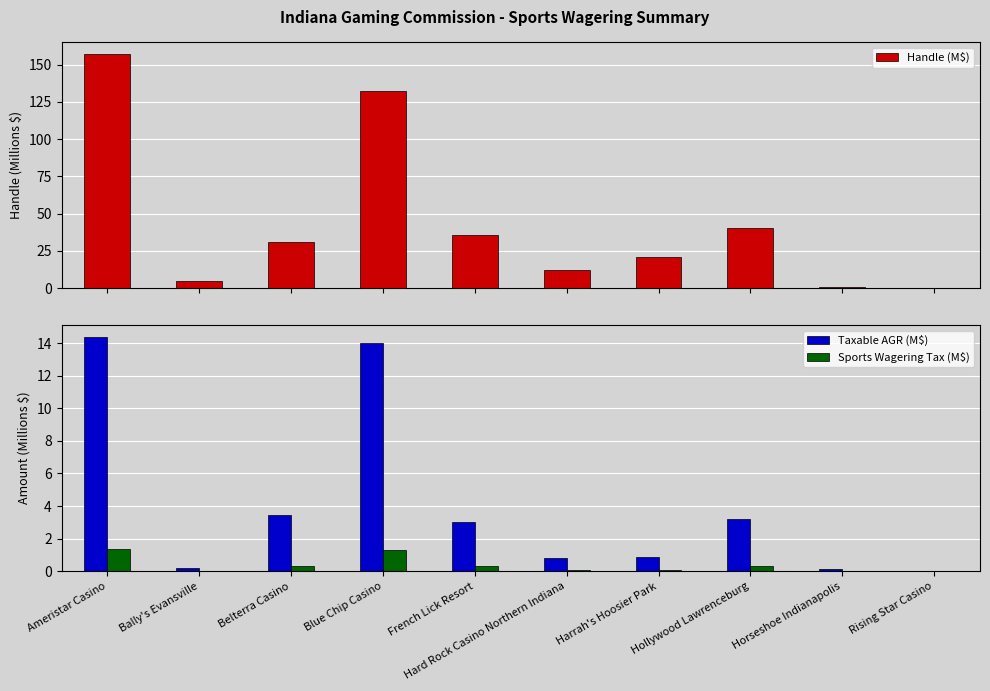

Which label corresponds to the smallest value in the chart?

Rising Star Casino